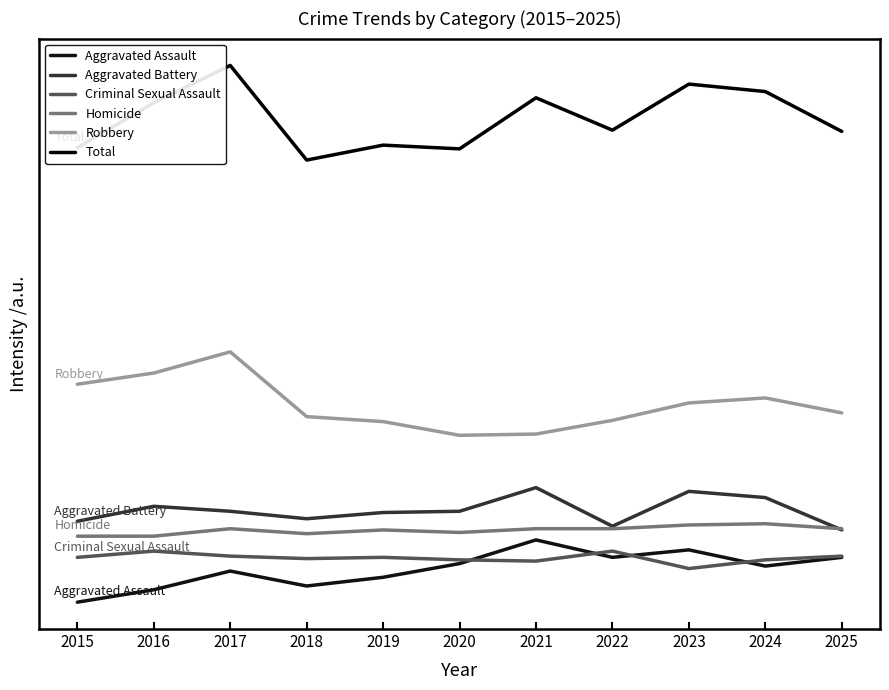

Rank the series at 2024 from highest to lowest value.

Total, Robbery, Aggravated Battery, Homicide, Criminal Sexual Assault, Aggravated Assault